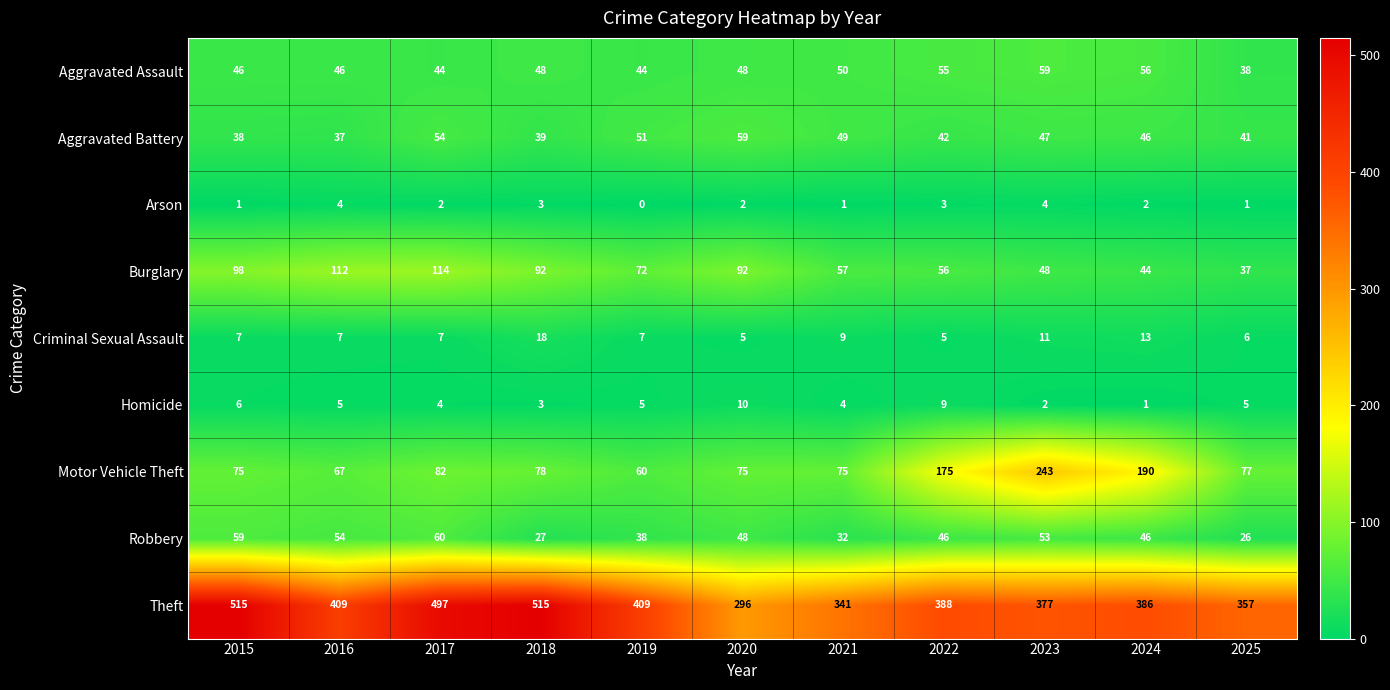

Which series changed the most between 2018 and 2022?

Theft